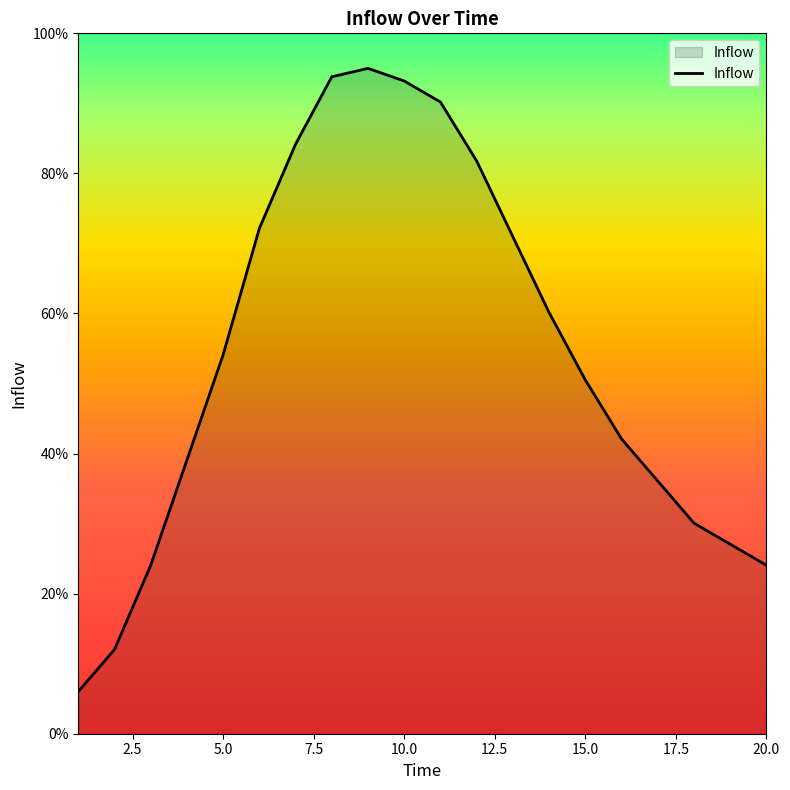

How many lines are shown in the chart?

1